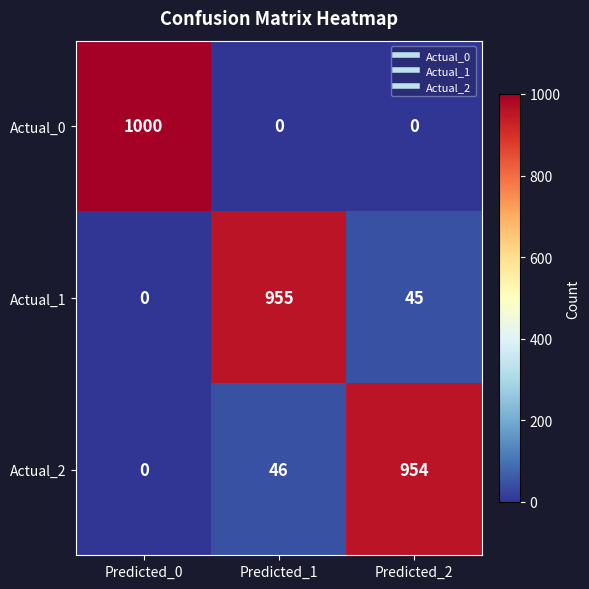

What is the average value of the Actual_0 series?

333